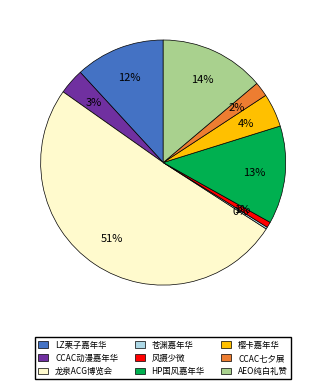

Combined, do AEO纯白礼赞 and HP国风嘉年华 account for over 50%?

No